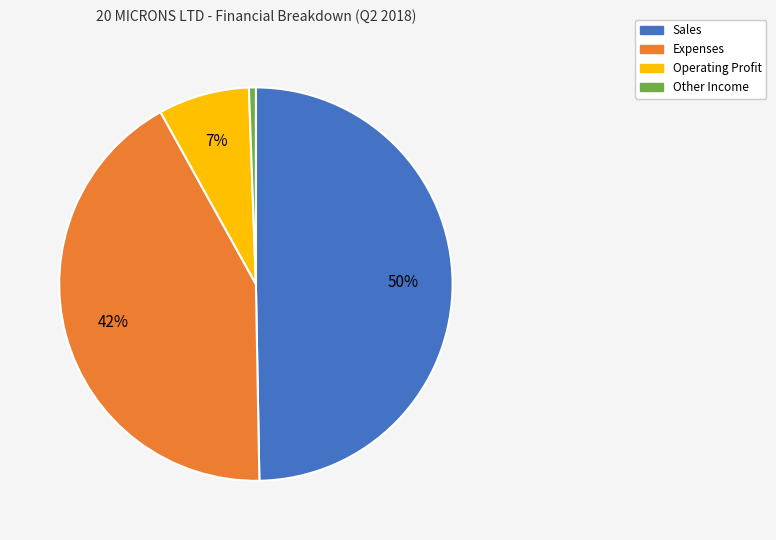

Do Expenses and Sales together represent more than half of the pie?

Yes